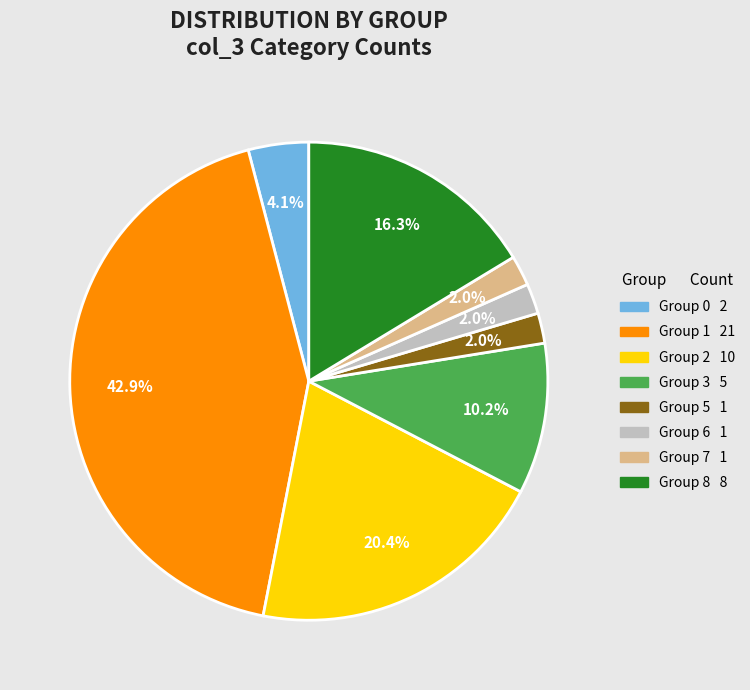

Is there a majority slice in this chart?

No